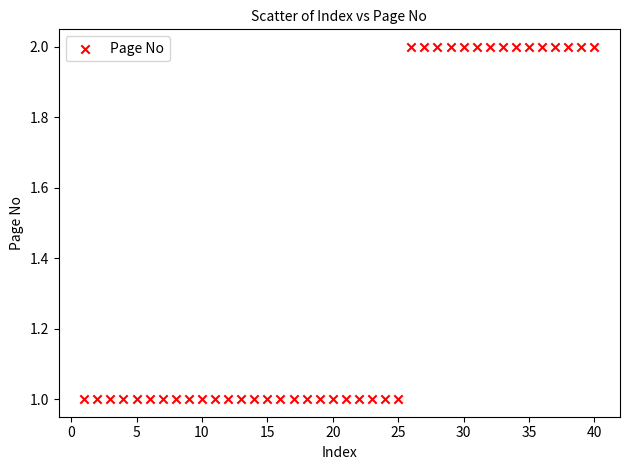

What is the range of X values (max minus min)?

39